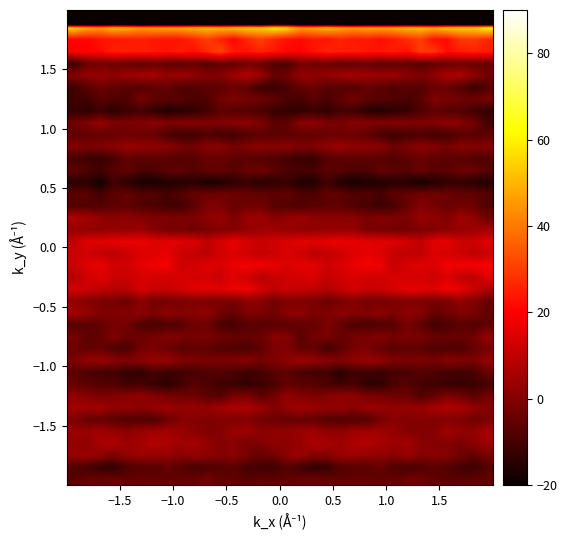

Count the number of data series in this chart.

40